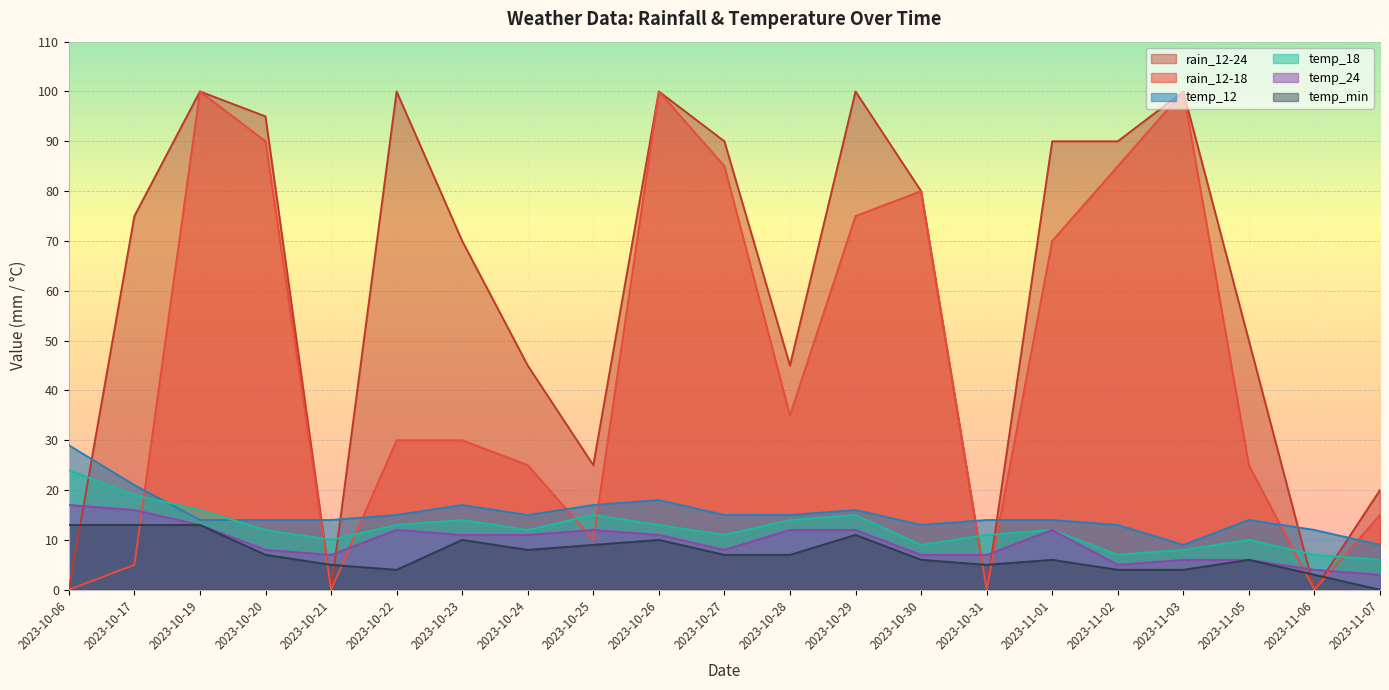

Which series ends up on top after the final intersection of rain_12-24 and temp_18?

rain_12-24